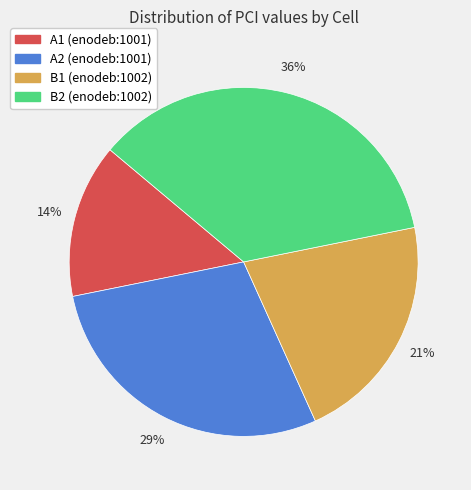

Is there a majority slice in this chart?

No